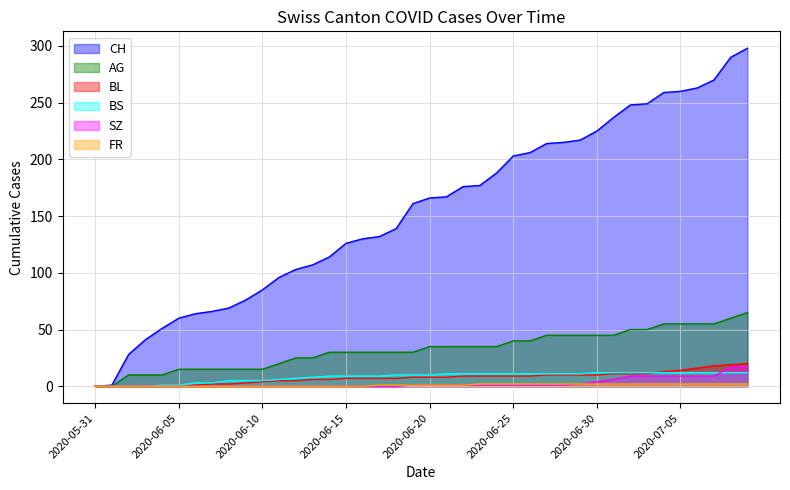

What is the label of the 18th point from the left?

2020-06-17